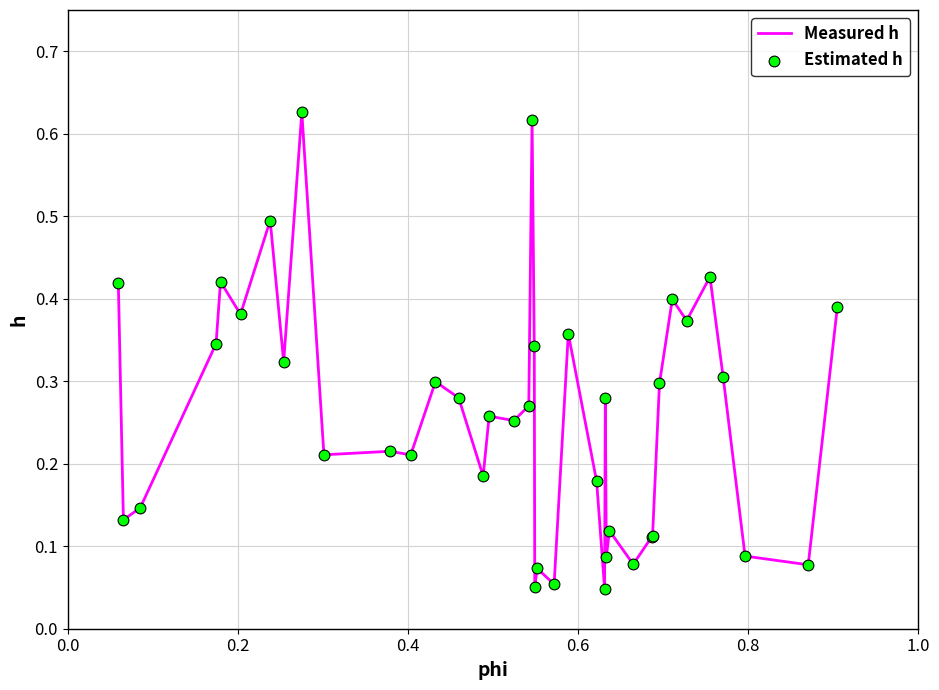

Is this an area chart (filled region under the line)?

No